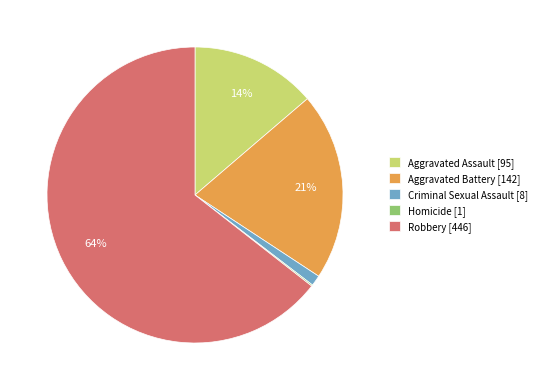

What is the largest slice in the pie chart?

Robbery